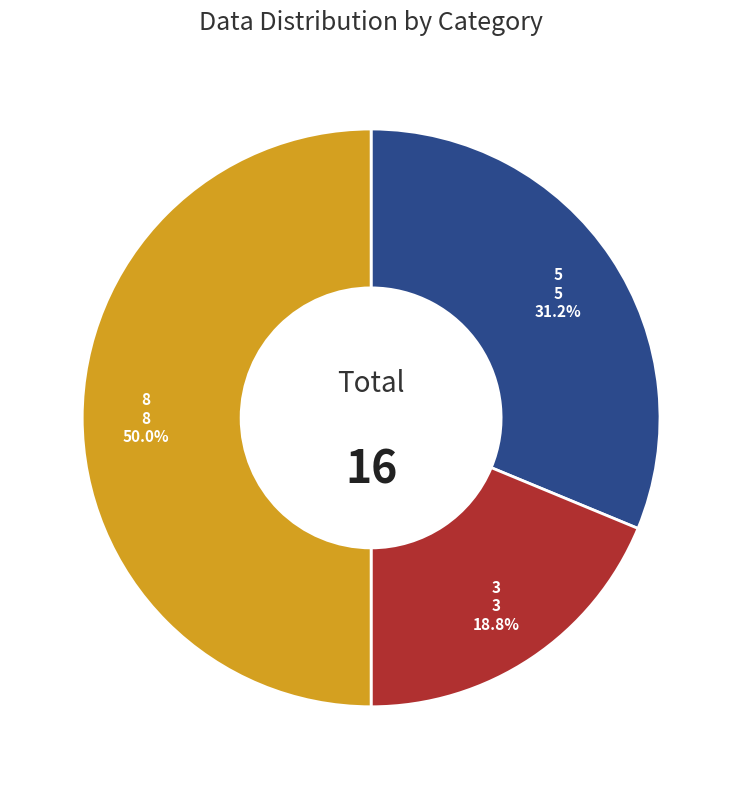

How many slices are in this pie chart?

3